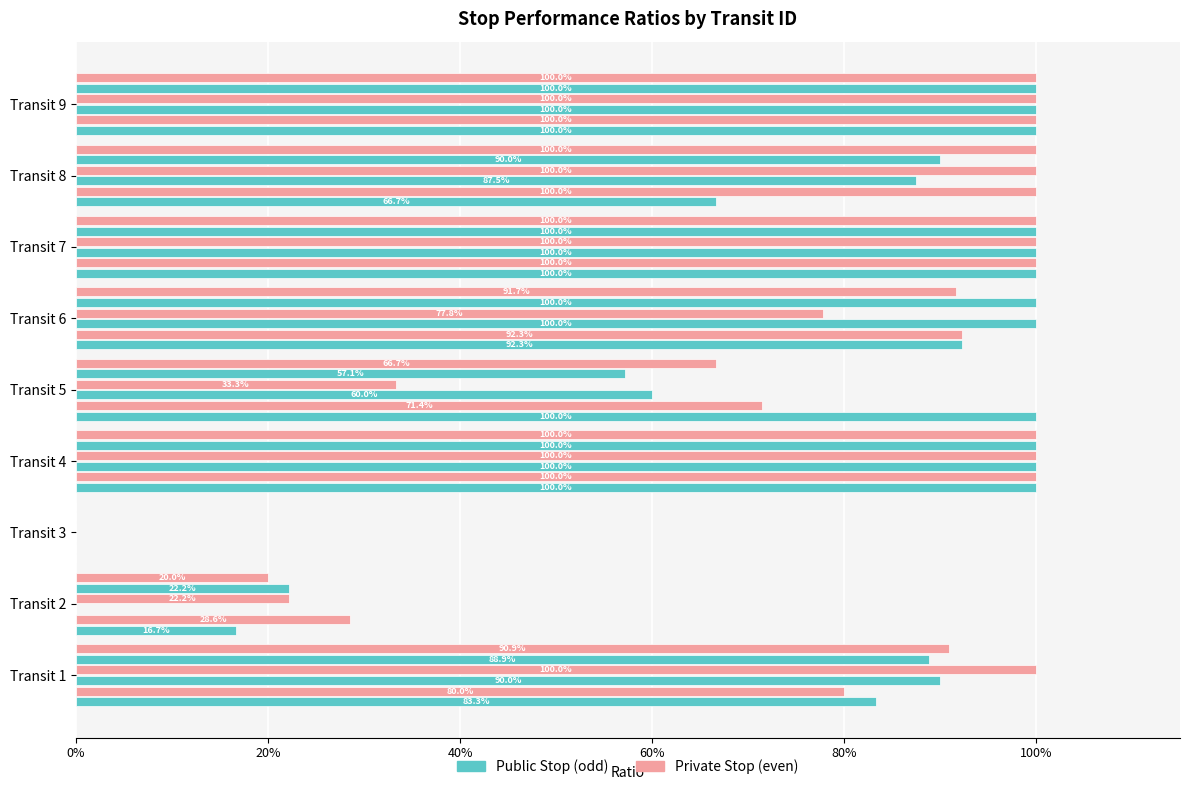

How many groups of bars are there?

9